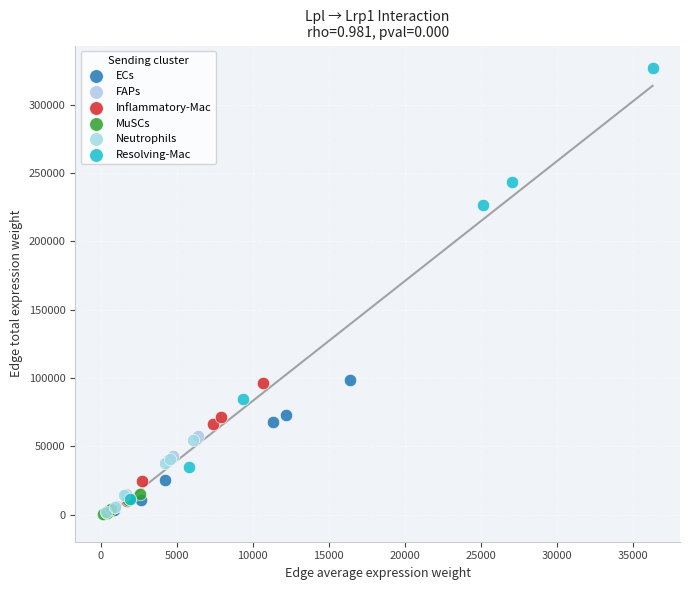

What are all the series names shown in the legend?

ECs, FAPs, Inflammatory-Mac, MuSCs, Neutrophils, Resolving-Mac